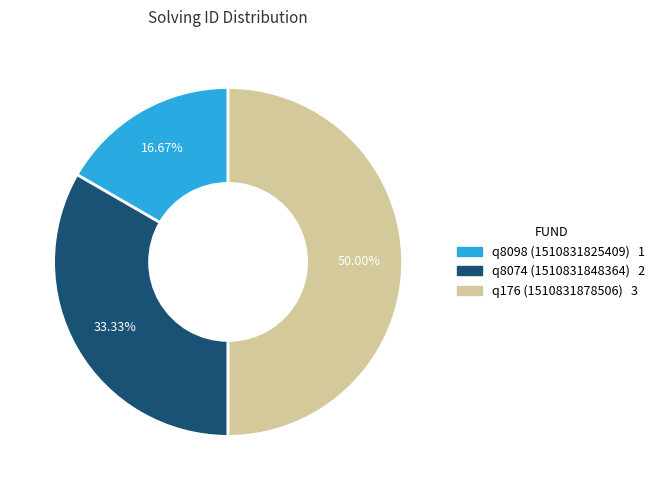

What is the ratio of the value at q176 (1510831878506) to the value at q8074 (1510831848364)?

1.5